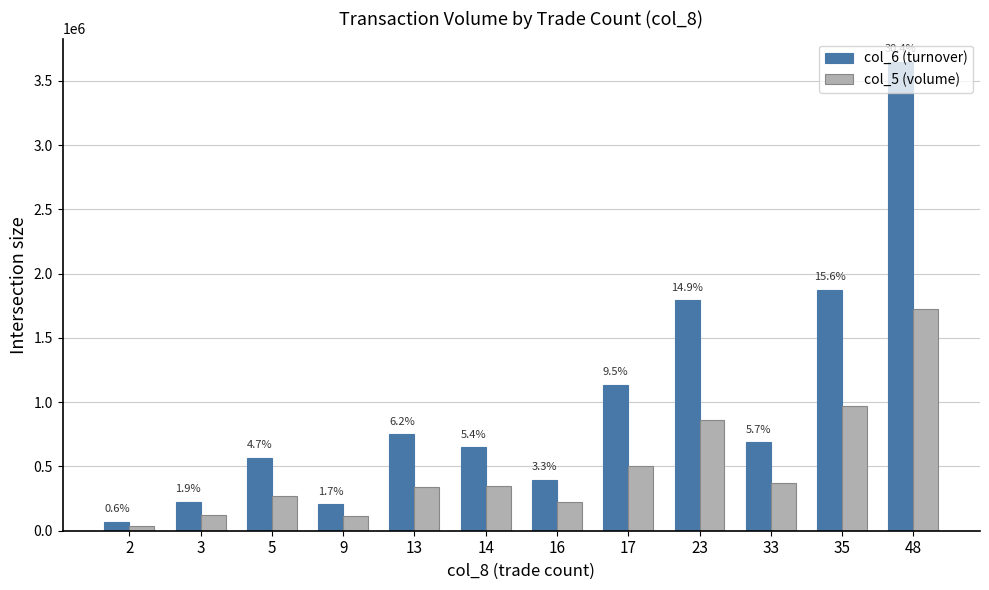

What is the maximum value for col_5 (volume)?

1729000